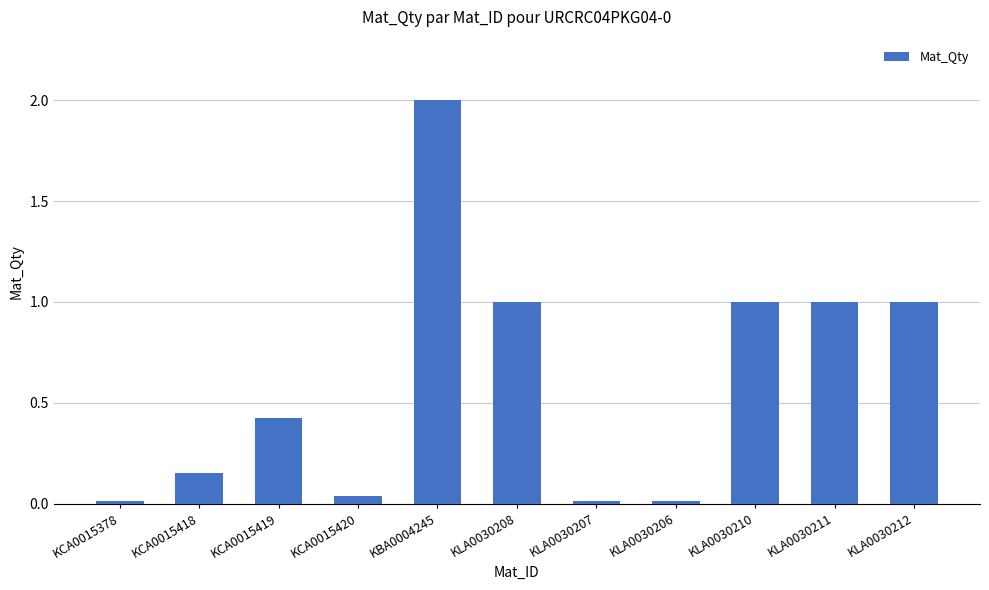

The chart shows a value of 0.5 at KLA0030212. True or false?

False